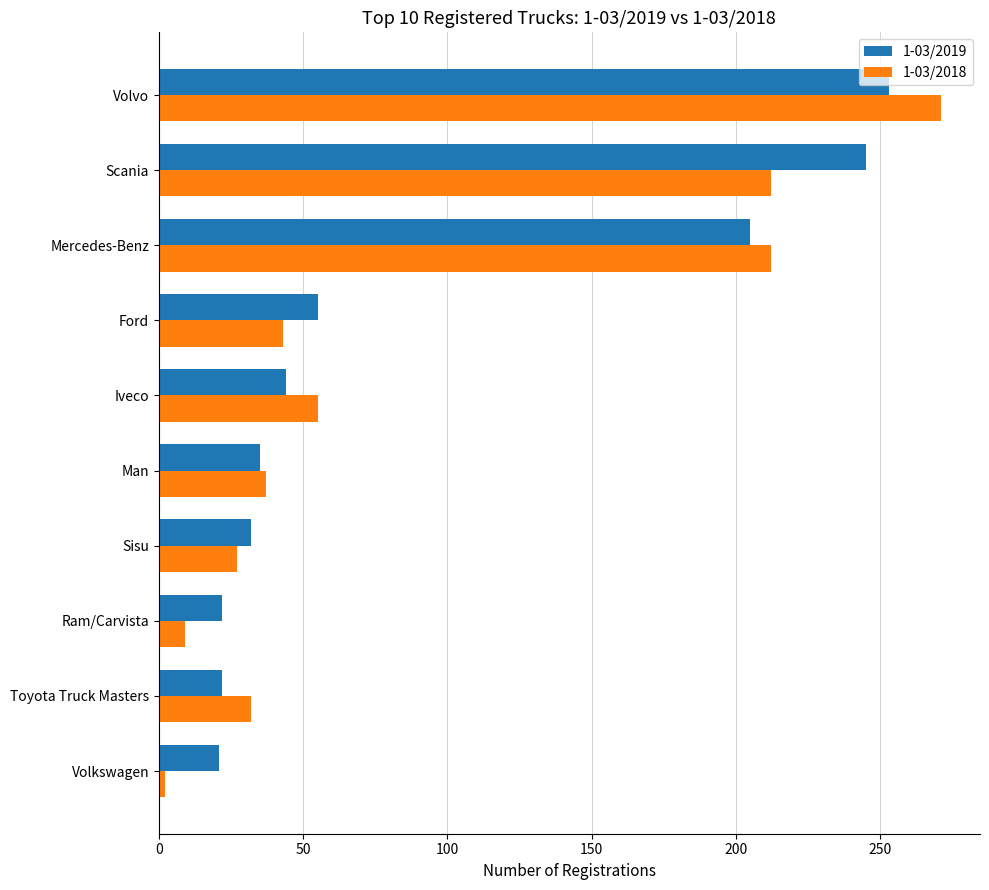

At how many categories does at least one series exceed 227?

2